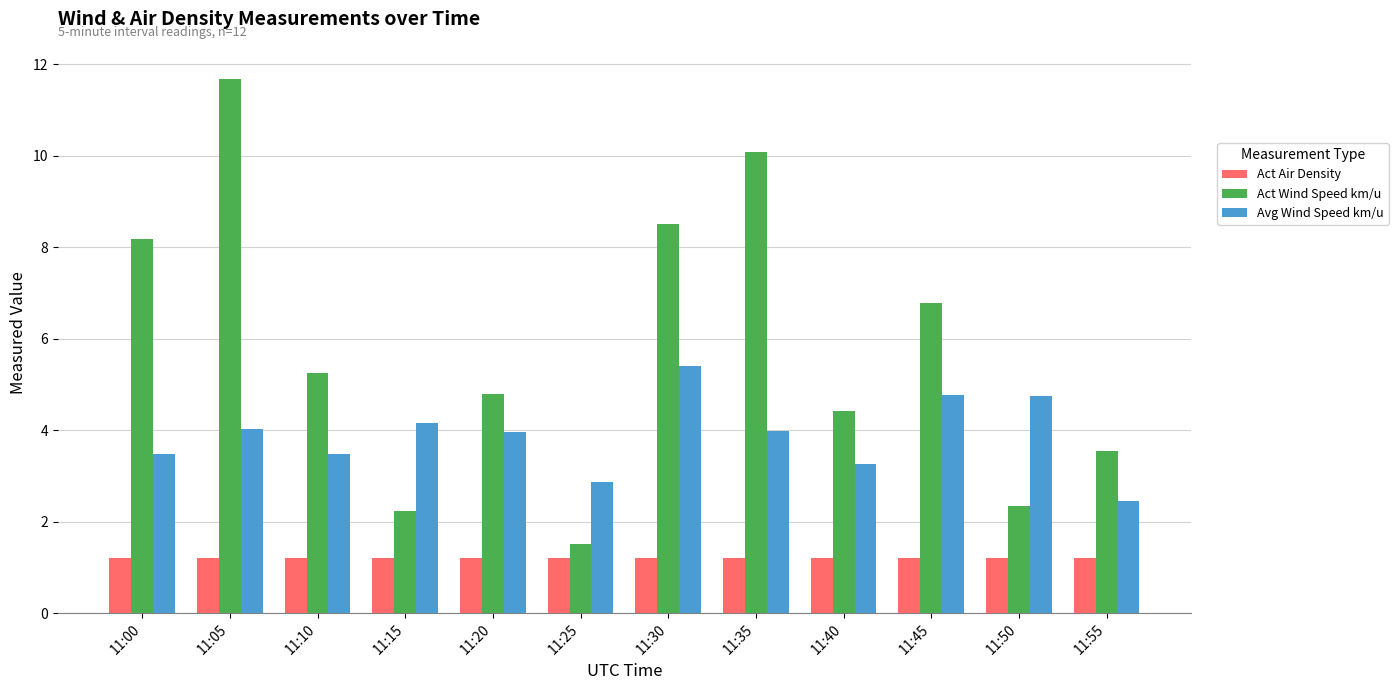

Count the number of categories in the chart.

12